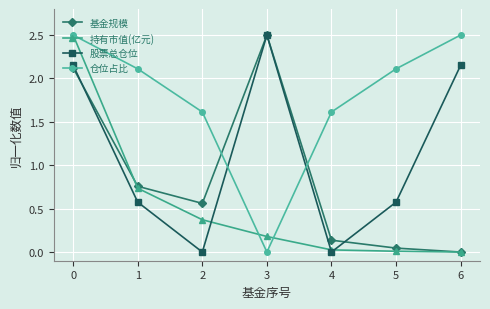

What is the value of the 仓位占比 point at the 5th from the left?

1.6